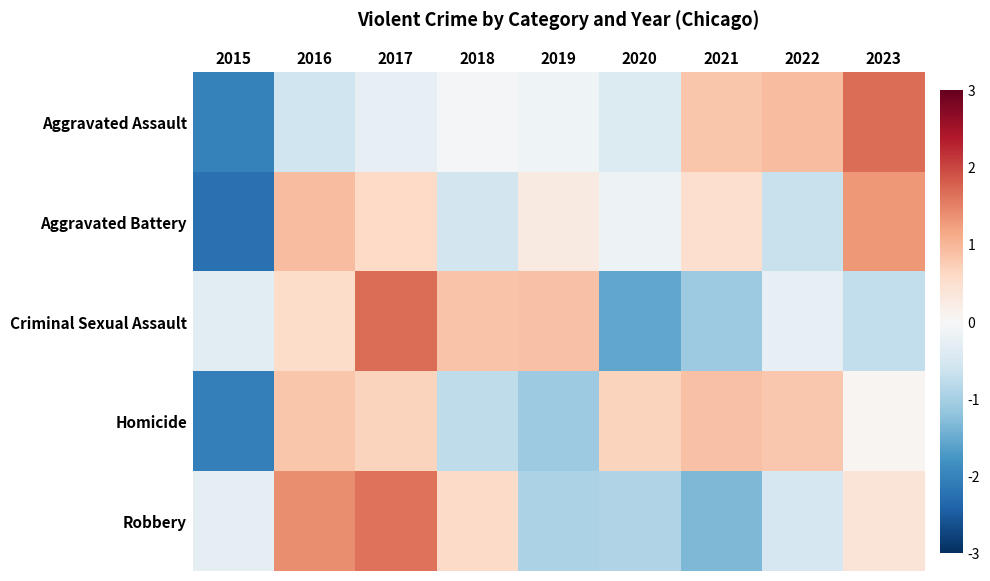

What is the minimum value shown in the chart?

-2.2